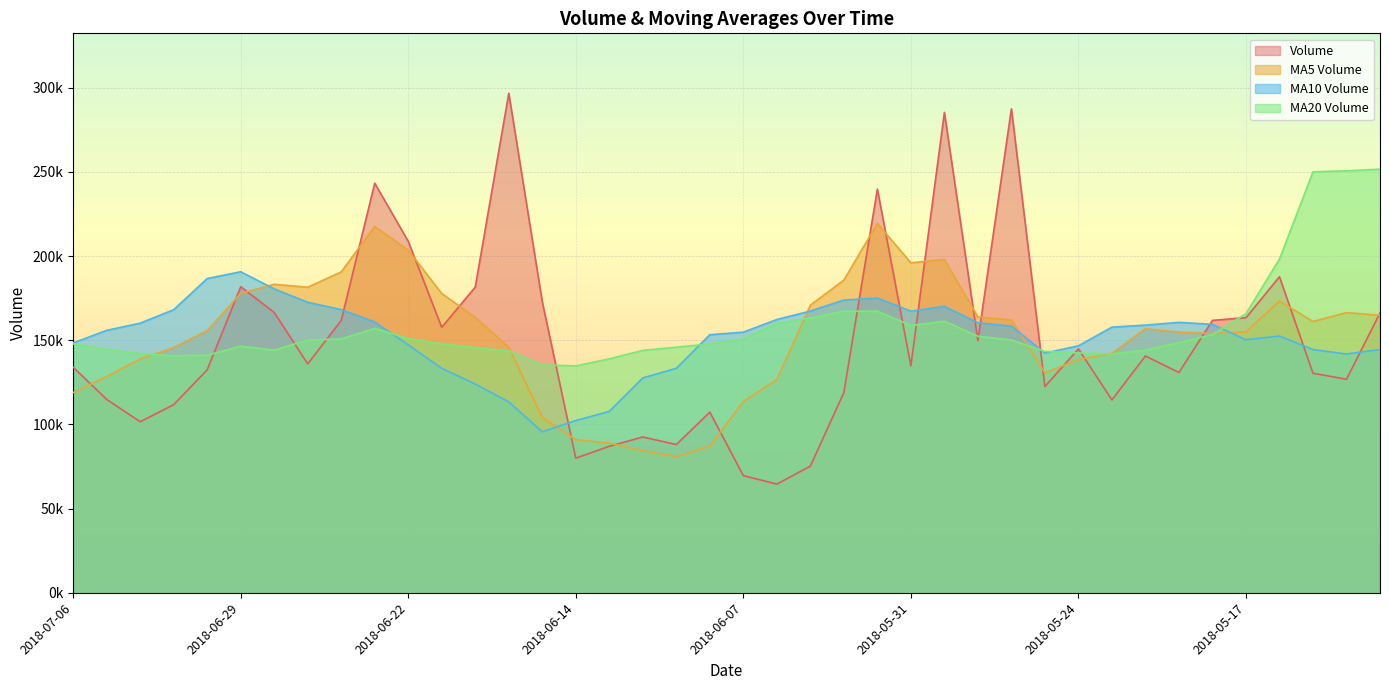

At how many categories does at least one series exceed 195796?

11